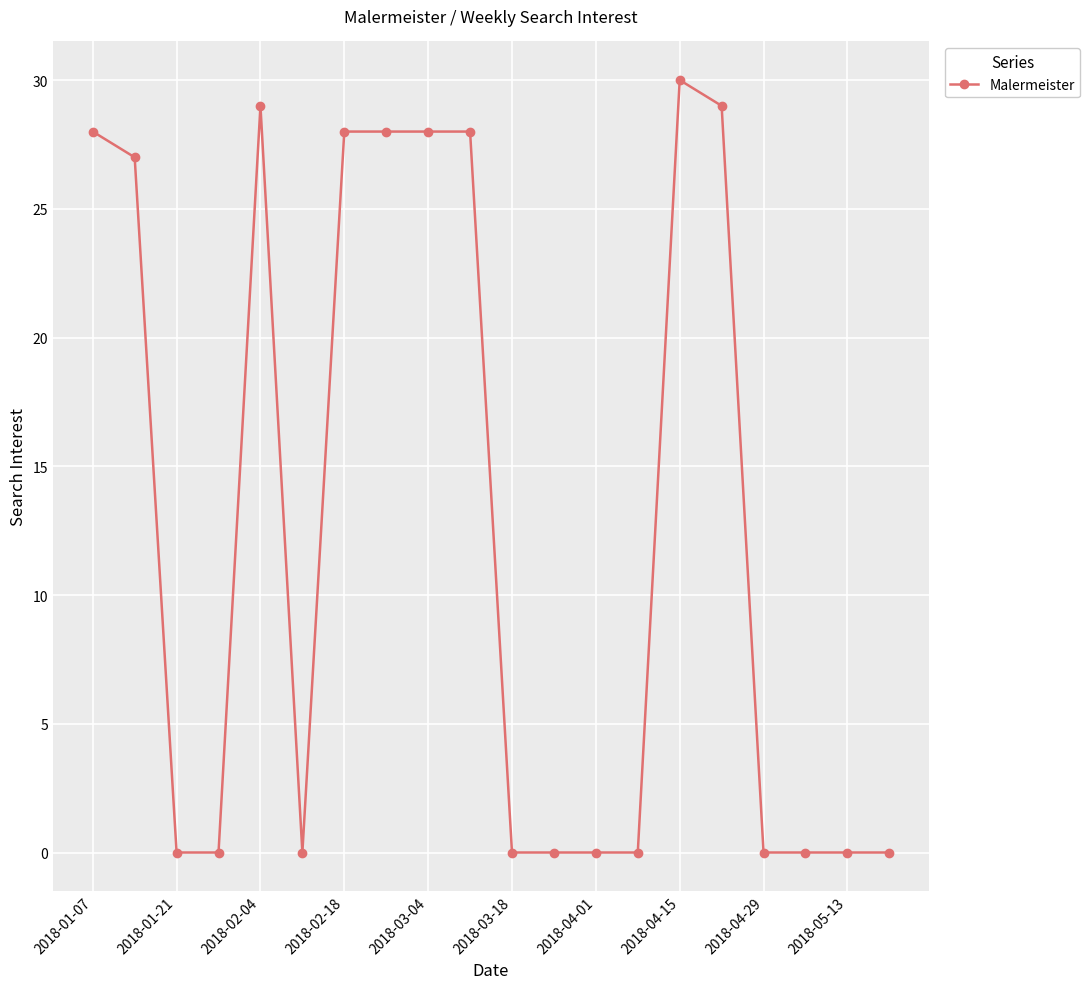

What is the value of the 7th point from the left?

28